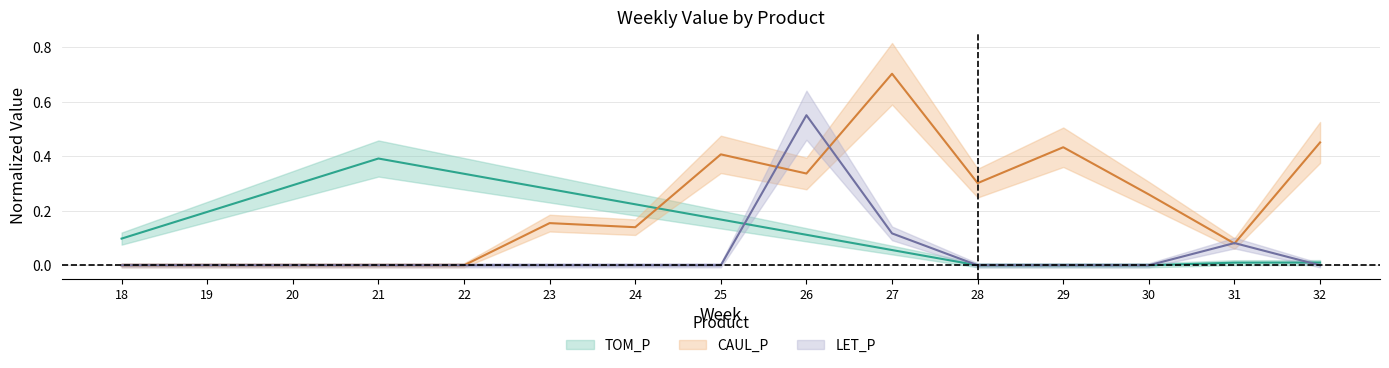

Which label corresponds to the smallest value in the chart?

28